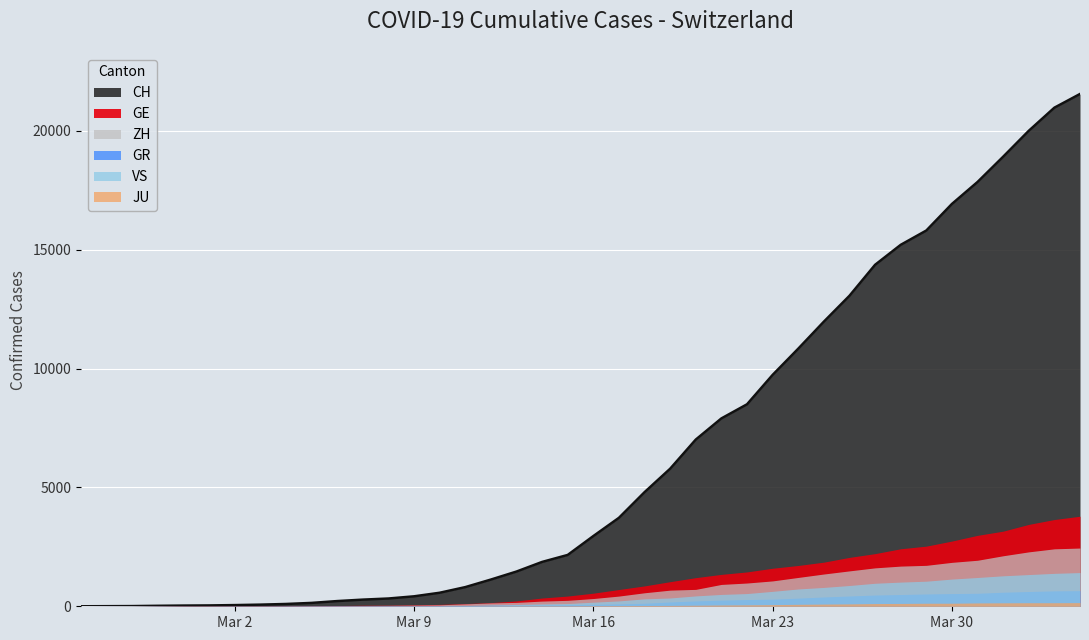

What is the label of the 3rd point from the left?

2020-02-27